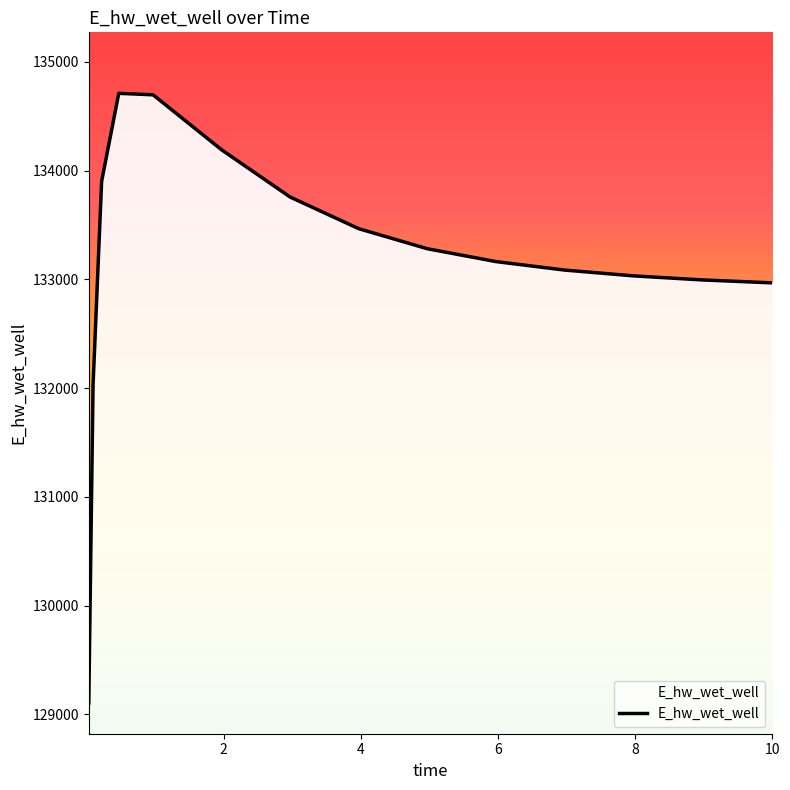

Reading left to right, list all the values displayed in this chart.

129101.4	132028.6	133902.0	134711.4	134697.8	134191.9	133757.3	133466.5	133282.0	133163.9	133085.9	133032.7	132995.4	132968.8	132968.2